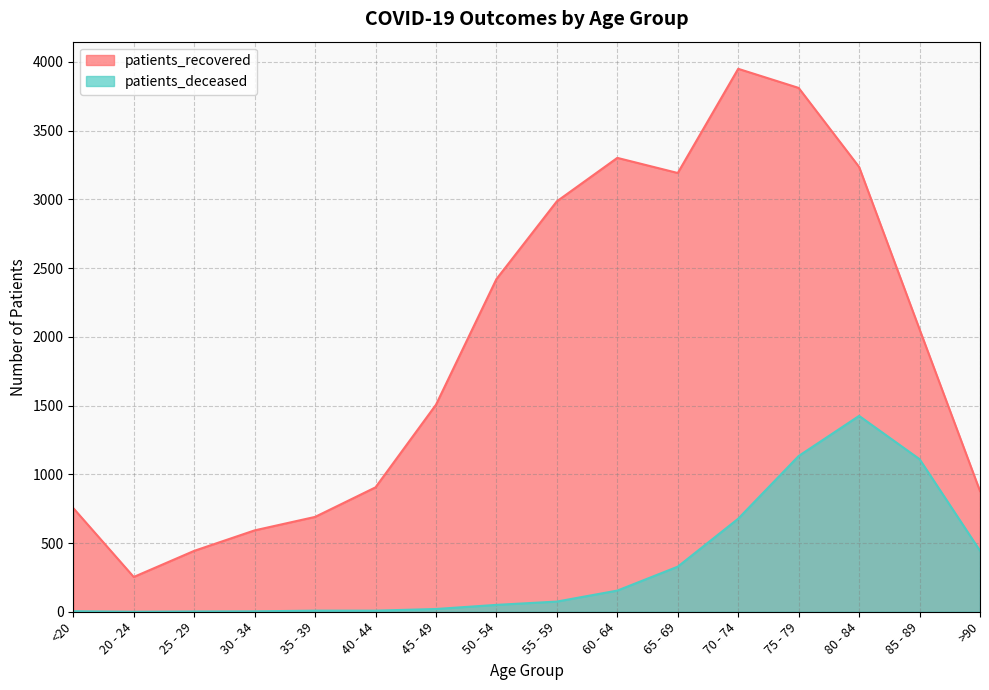

Which series has the widest spread of values?

patients_recovered